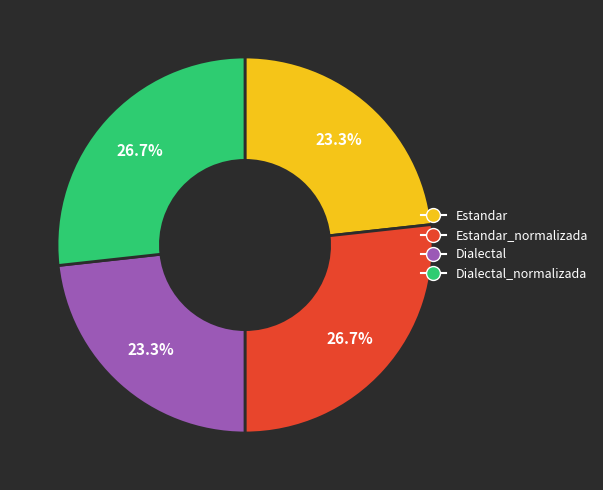

Is there any slice that represents more than half of the pie?

No